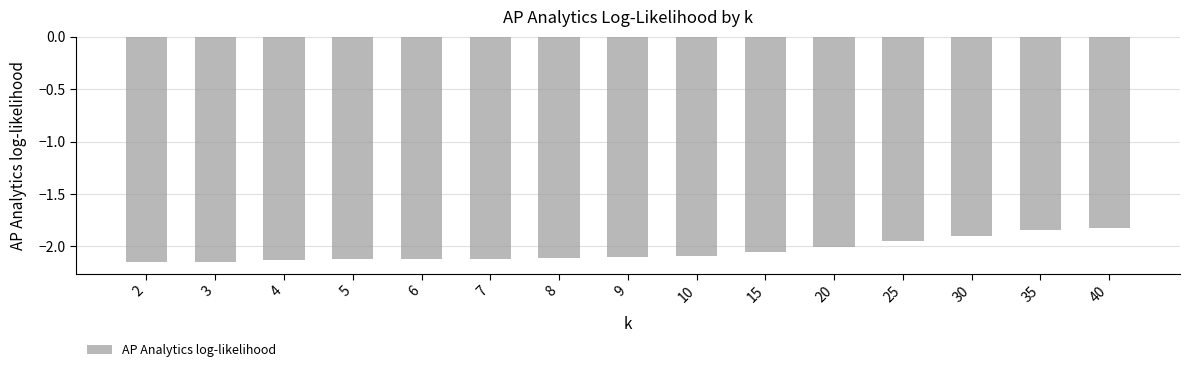

What is the value of the 13th bar from the left?

-1.9